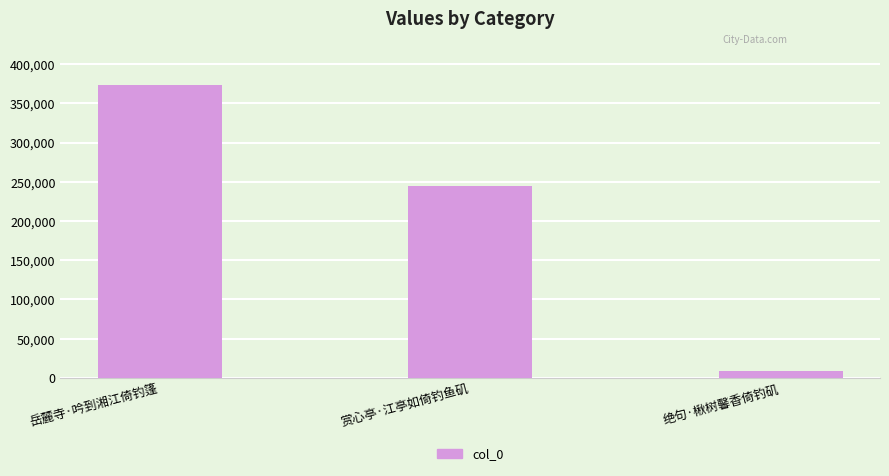

What is the average value?

208821